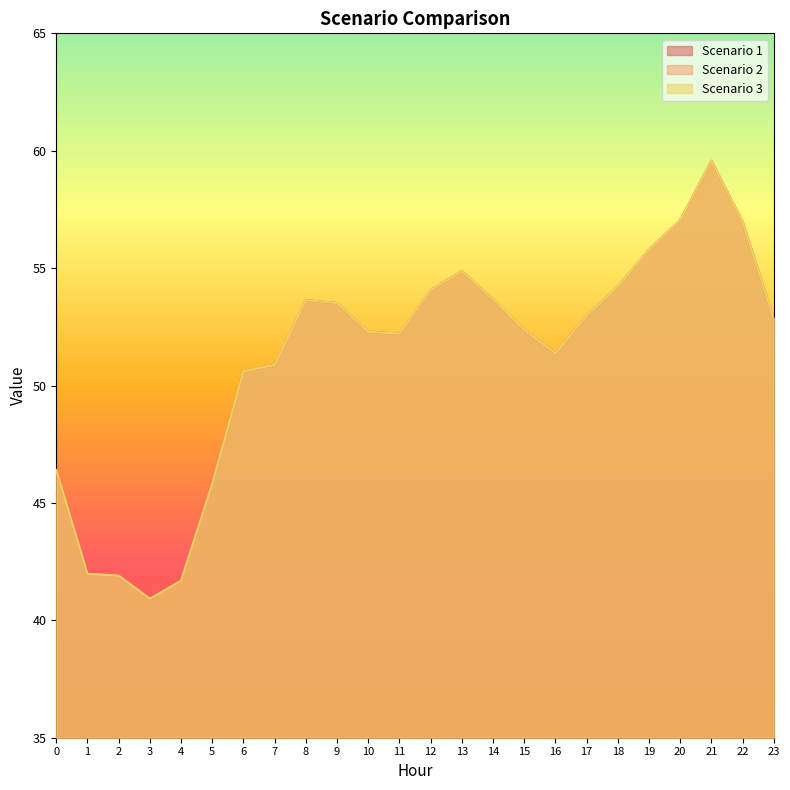

How many interior local valleys does the Scenario 3 series have?

3